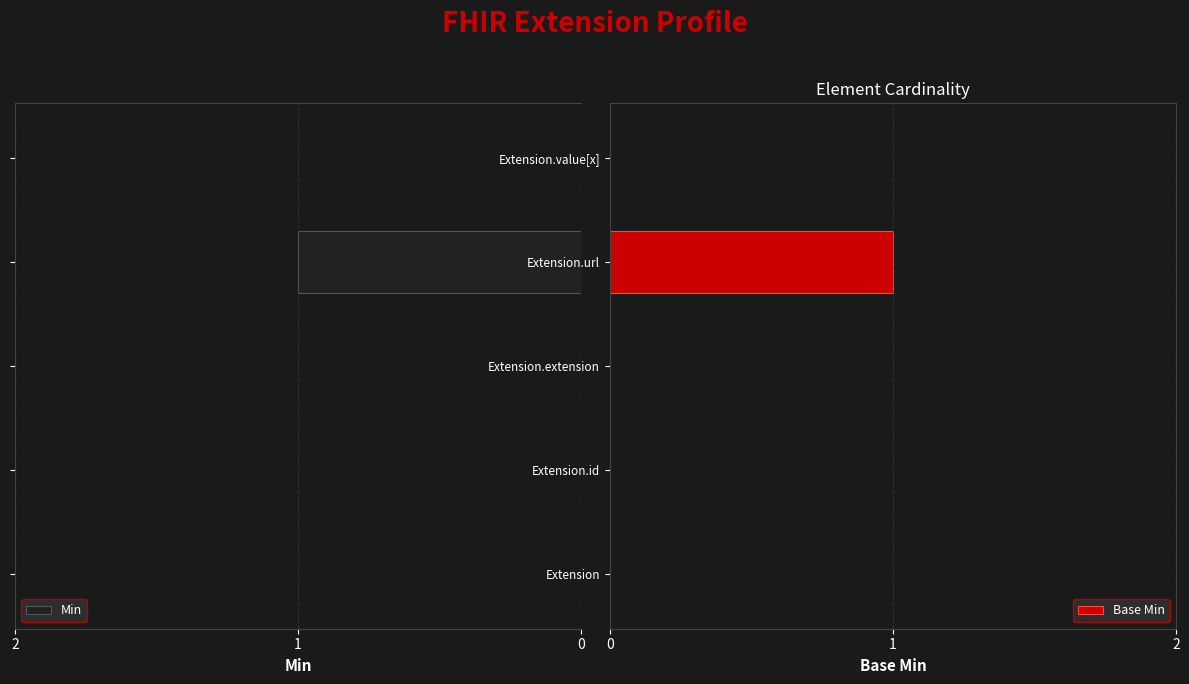

Is it true that Base Min equals 1 at Extension.extension?

False